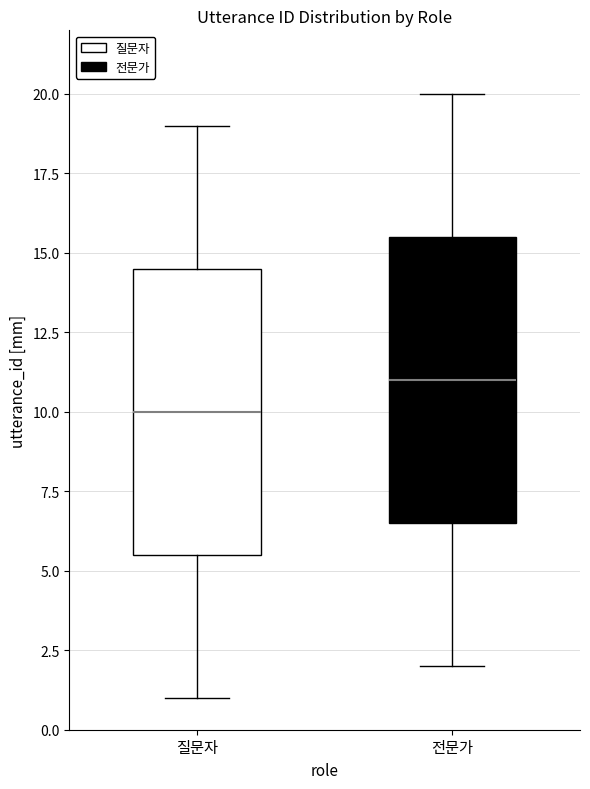

Where does the lower whisker of the box for 질문자 end on the y-axis? The values are not printed on the chart, so give them approximately, as read against the axis.

1.0